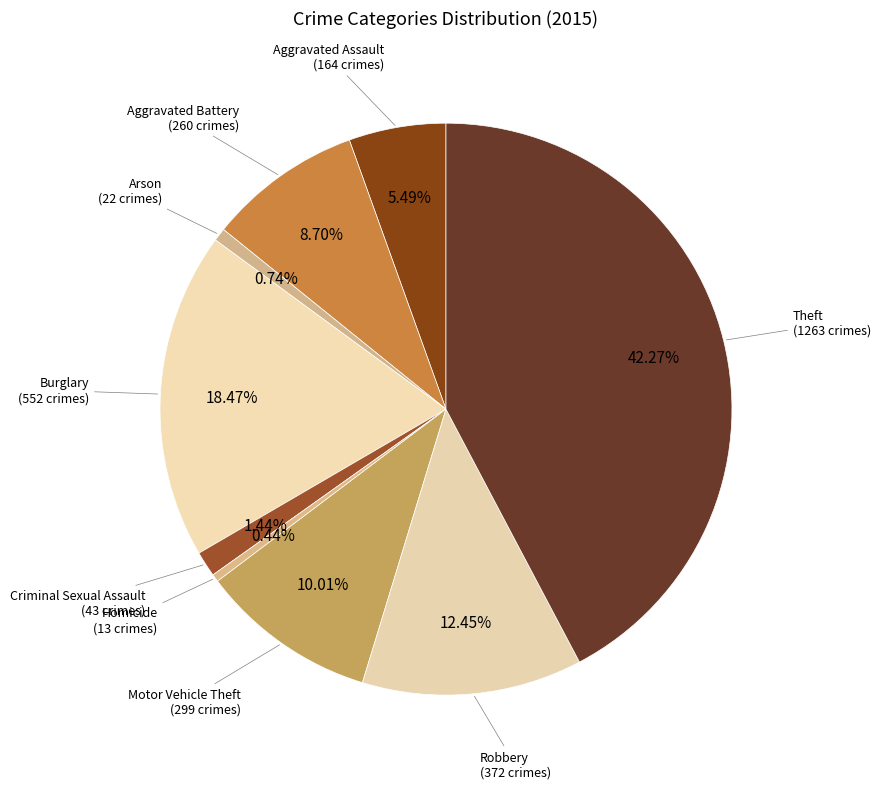

Is there a majority slice in this chart?

No